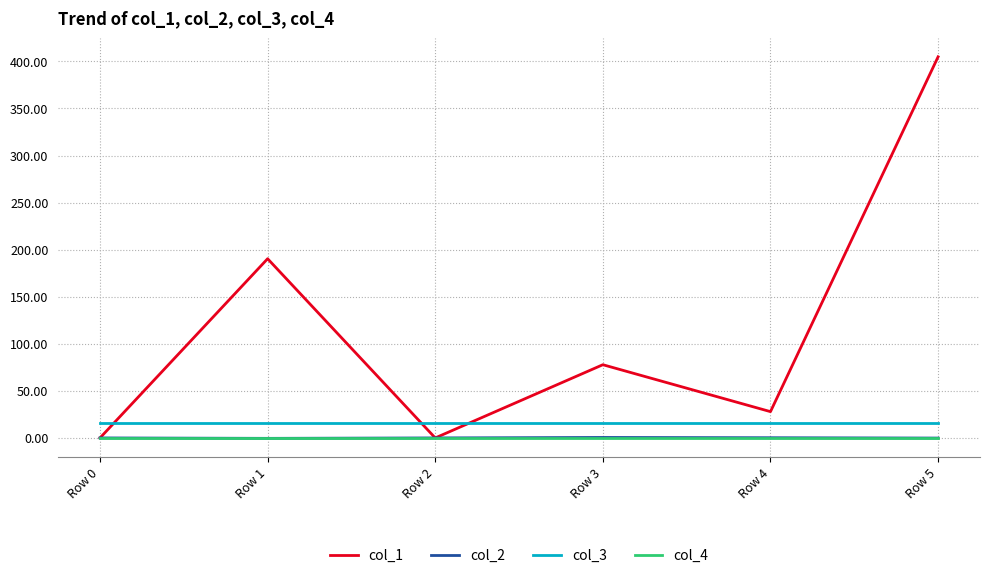

What is the difference between the col_1 values at Row 5 and Row 4?

377.0